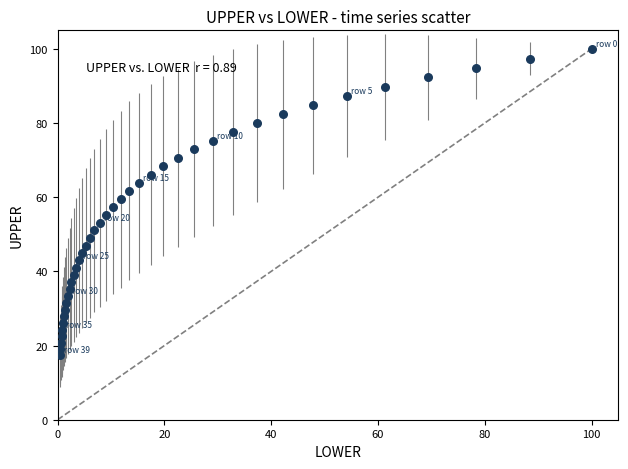

What is the range of X values (max minus min)?

99.6